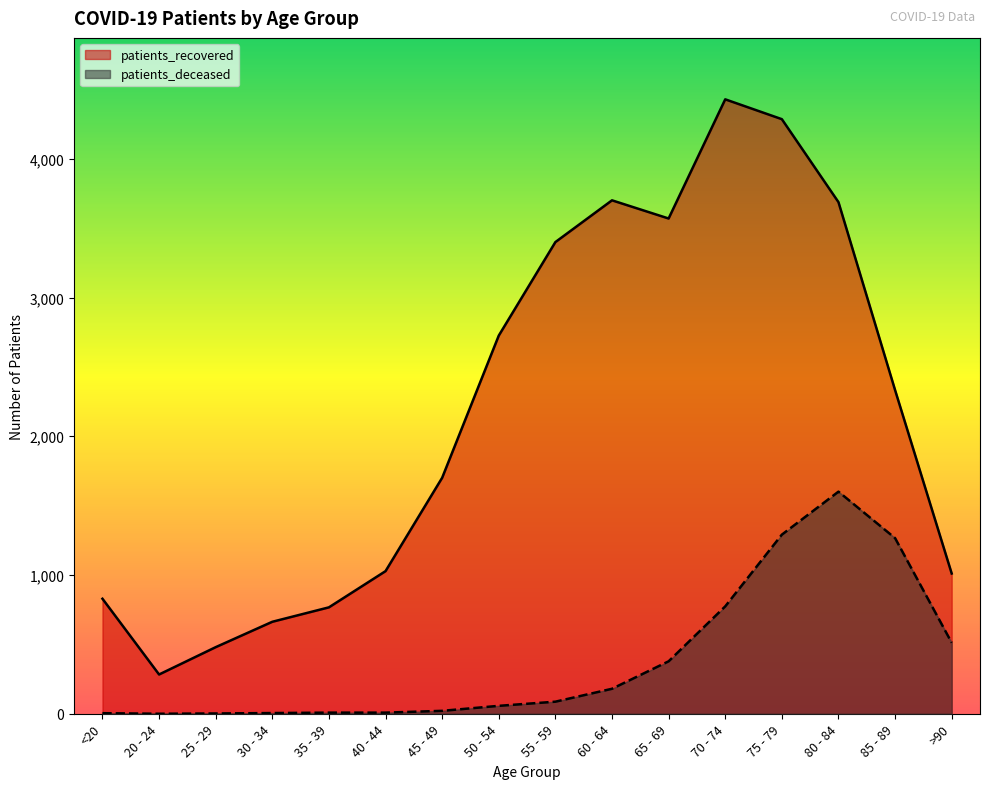

At which category does patients_deceased reach its first local valley?

20 - 24